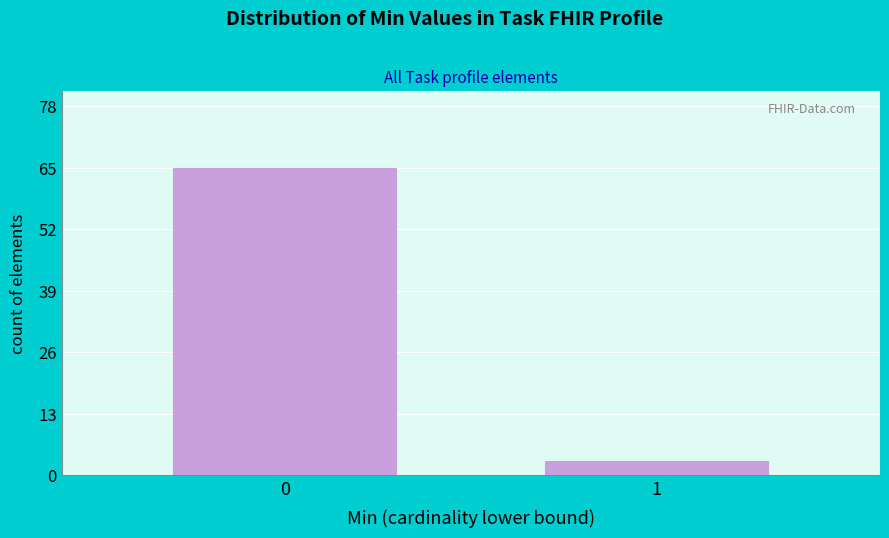

Reading left to right, what are all the values shown in this chart?

65	3